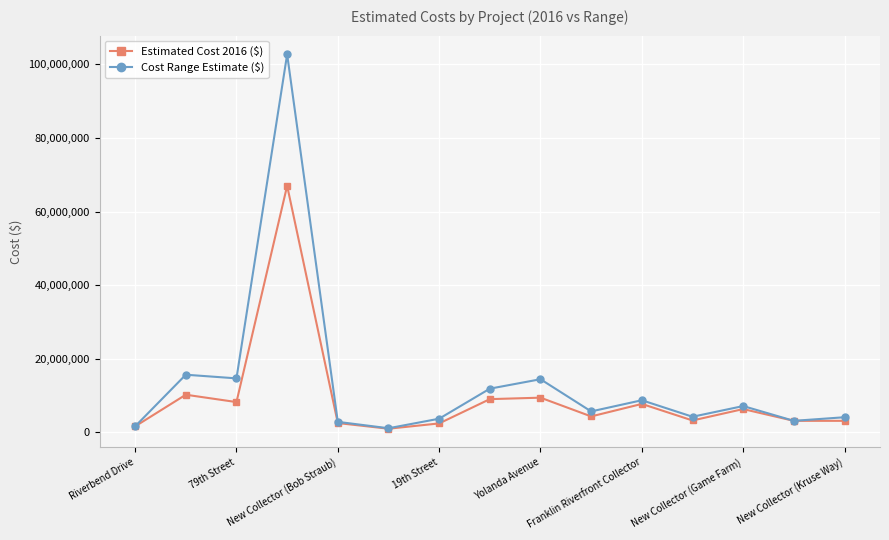

True or false: Estimated Cost 2016 ($) has more than 0 points higher than both neighbors.

True